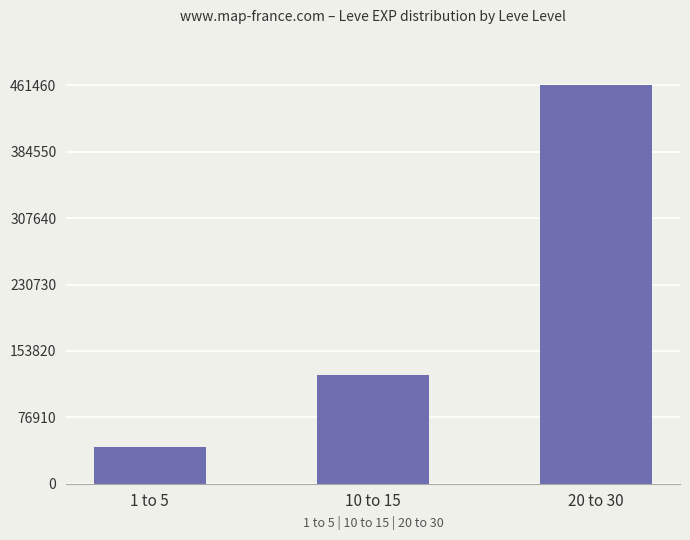

What is the label of the 2nd bar from the left?

10 to 15